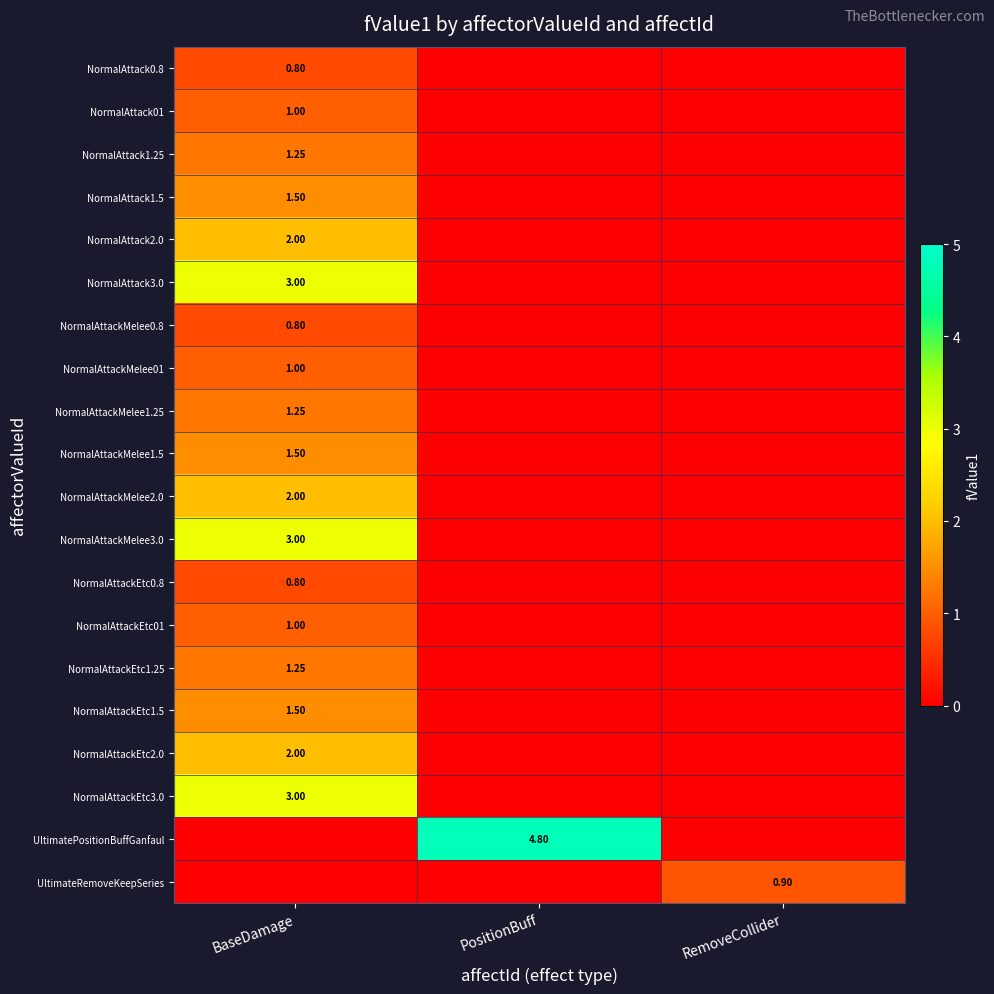

Count the number of data series in this chart.

20